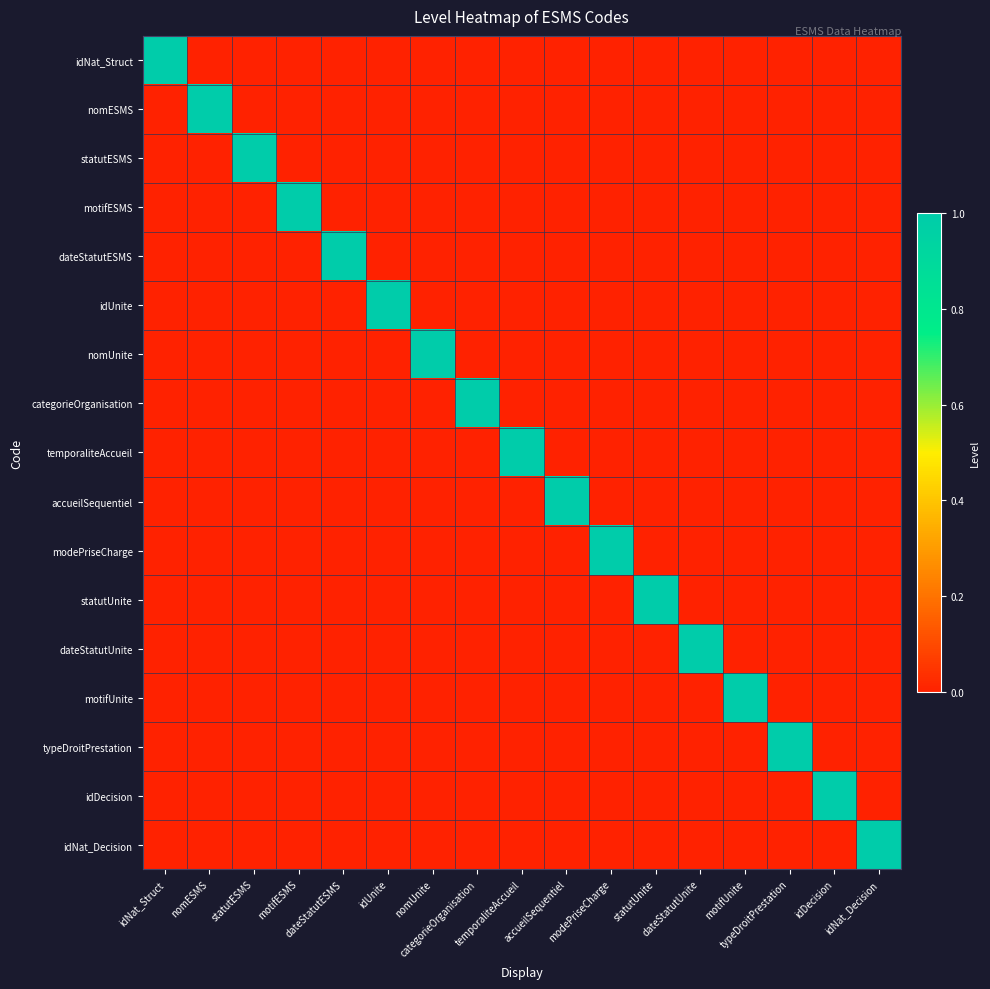

Which series has the largest total across all categories?

idNat_Struct